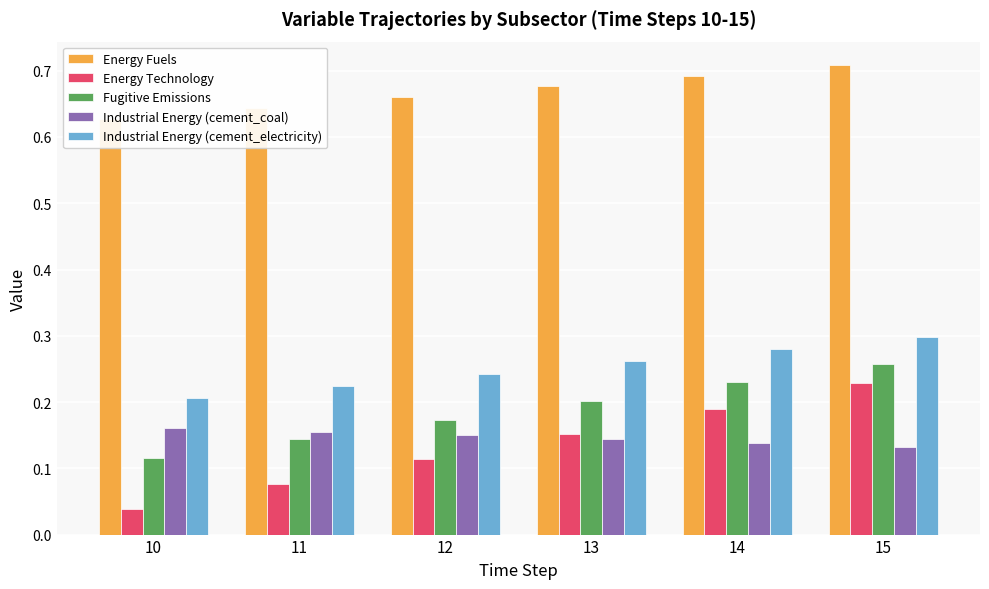

How many categories are shown in the chart?

6